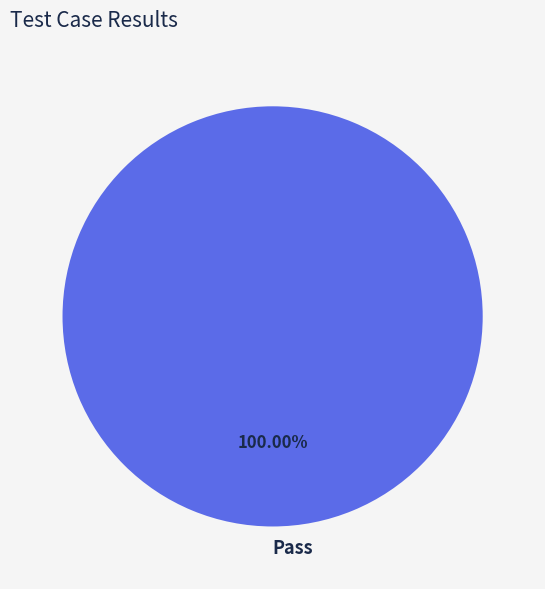

Is there any slice that represents more than half of the pie?

Yes